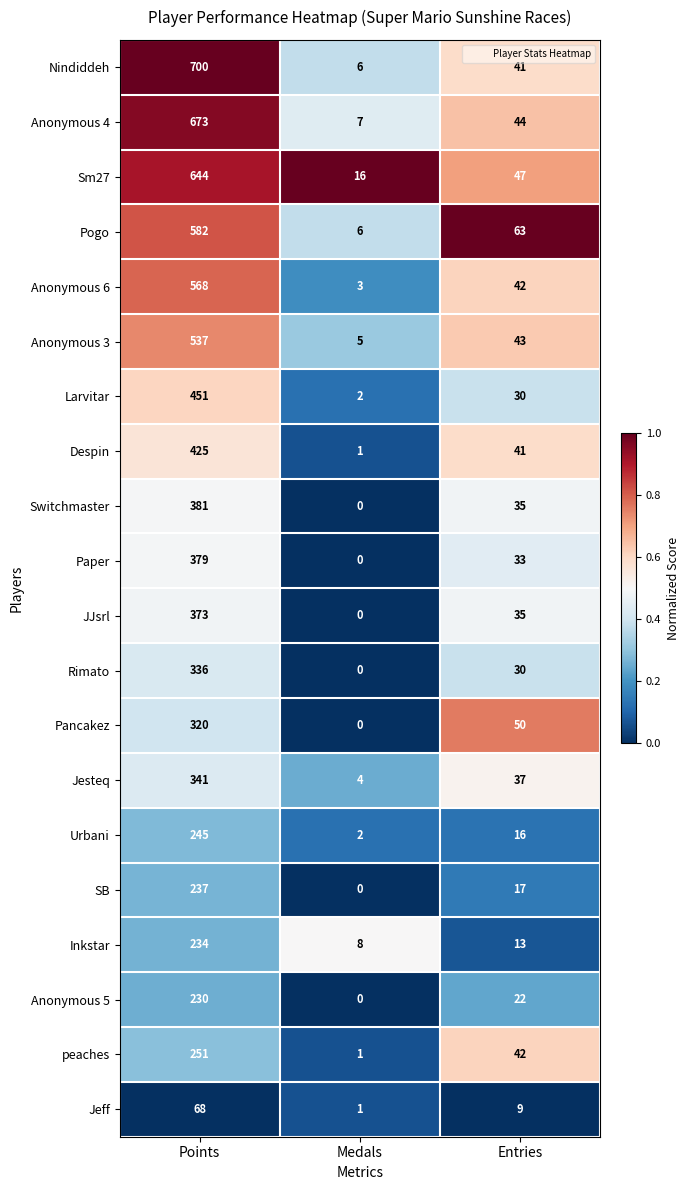

Which category has the highest value across all series?

Points